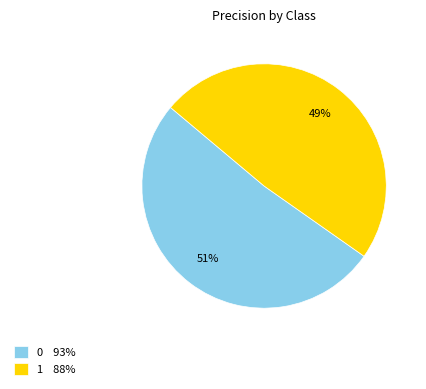

The 1 slice represents 49% of the pie. True or false?

True